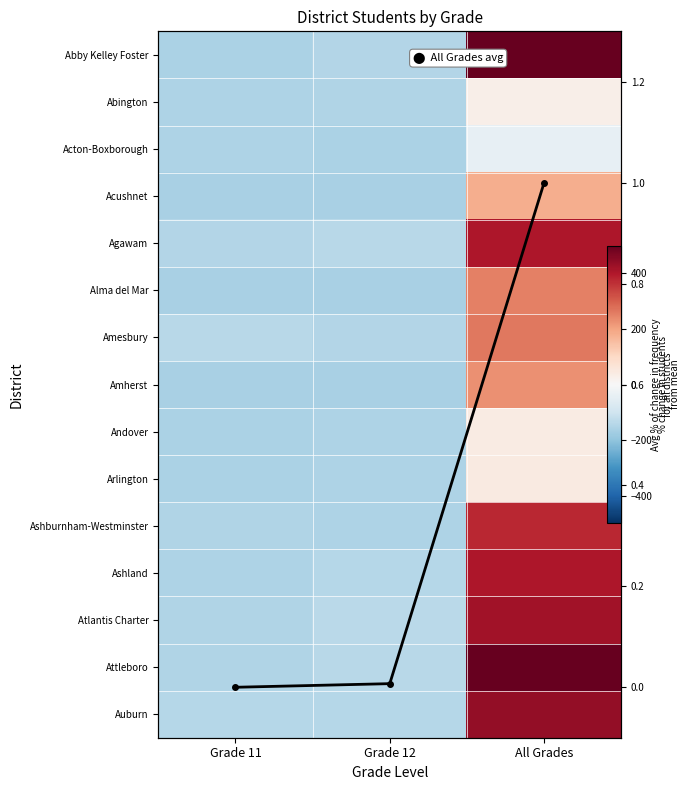

How many negative values does the Agawam series have?

2